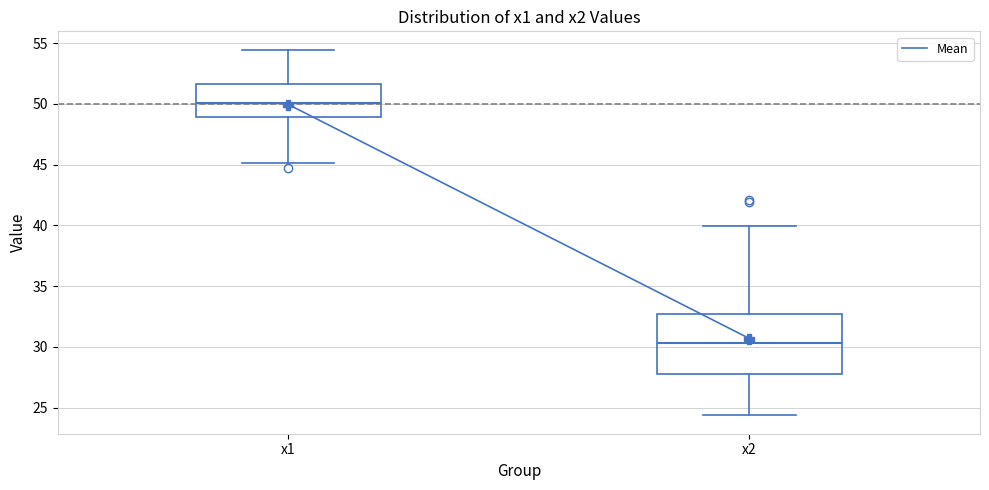

Which box is the tallest, from its lower edge to its upper edge?

x2